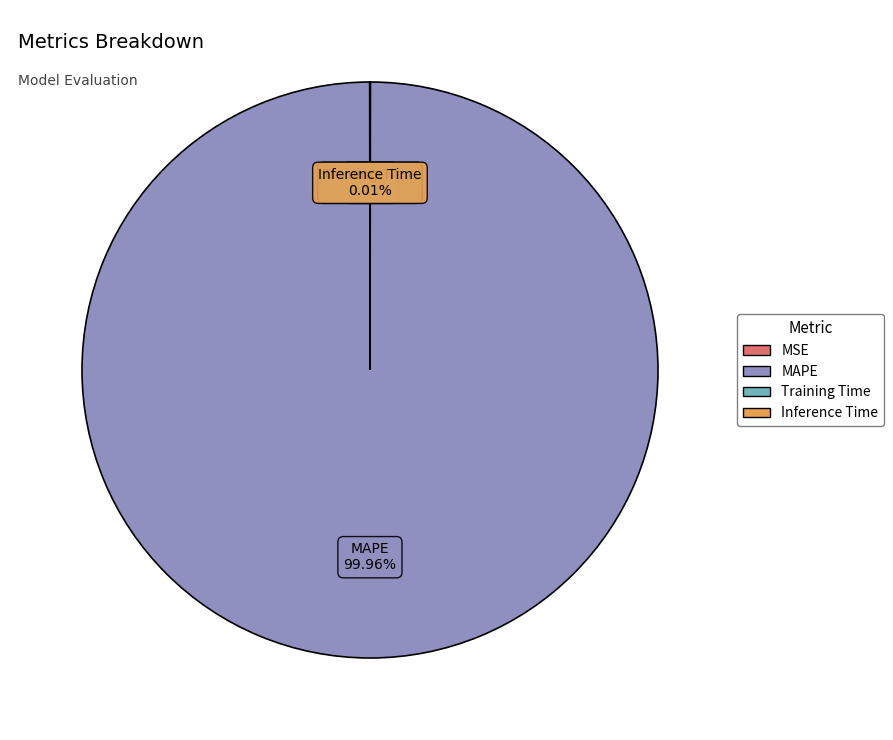

Does any single category account for the majority?

Yes